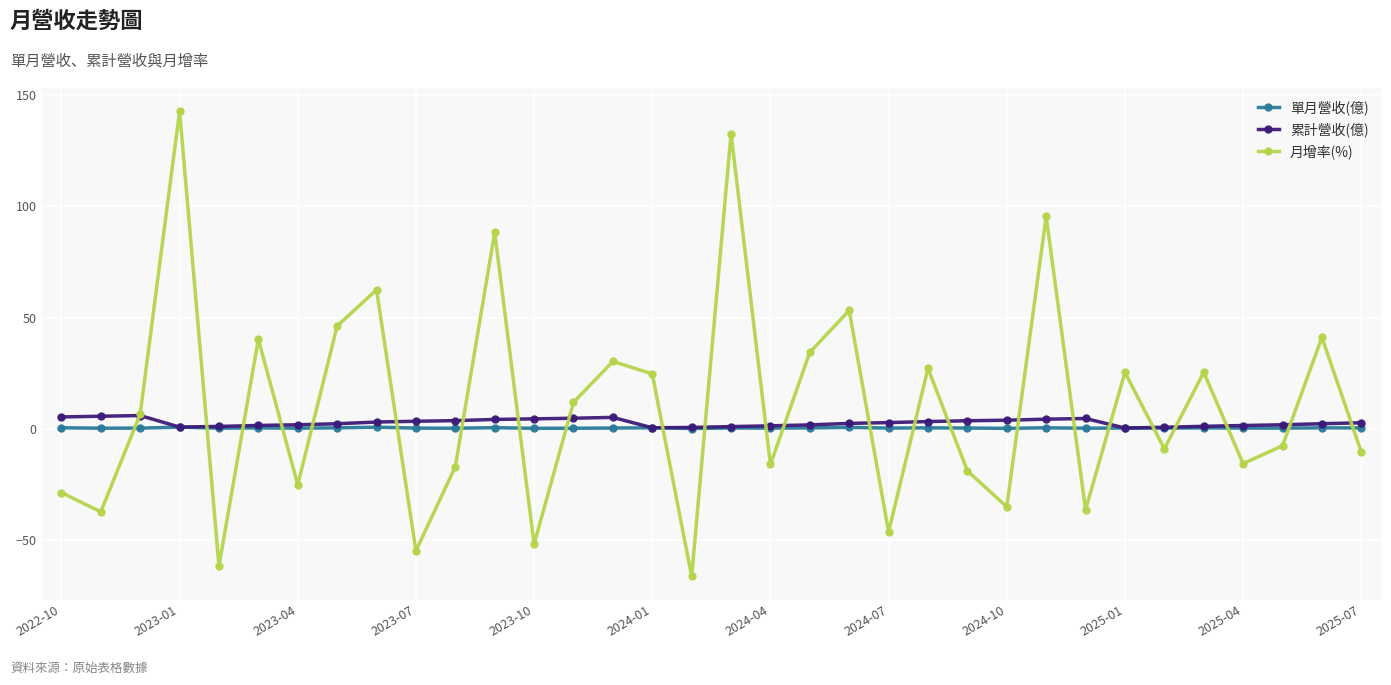

List the series in order of their overall mean, highest first.

月增率(%), 累計營收(億), 單月營收(億)